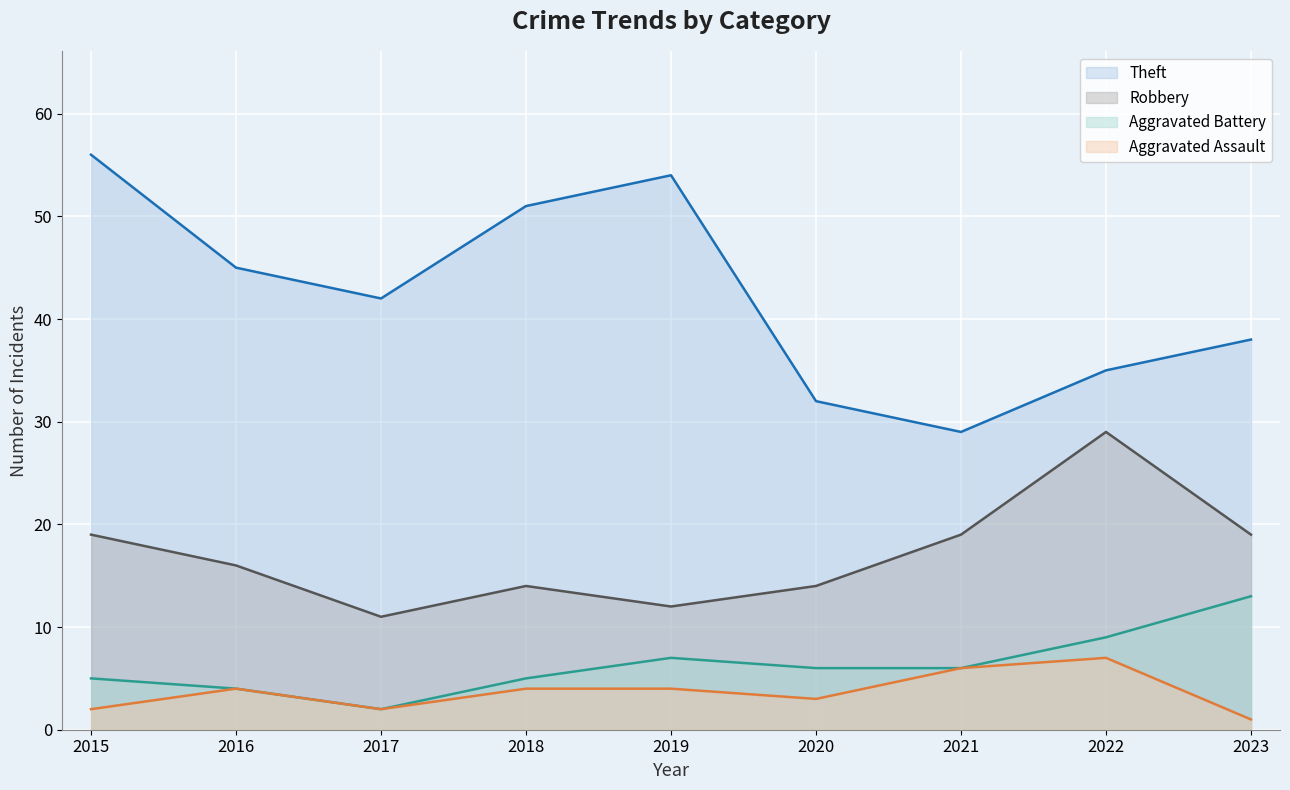

Reading left to right, extract all data points from this chart.

Robbery: 19	16	11	14	12	14	19	29	19
Theft: 56	45	42	51	54	32	29	35	38
Aggravated Battery: 5	4	2	5	7	6	6	9	13
Aggravated Assault: 2	4	2	4	4	3	6	7	1